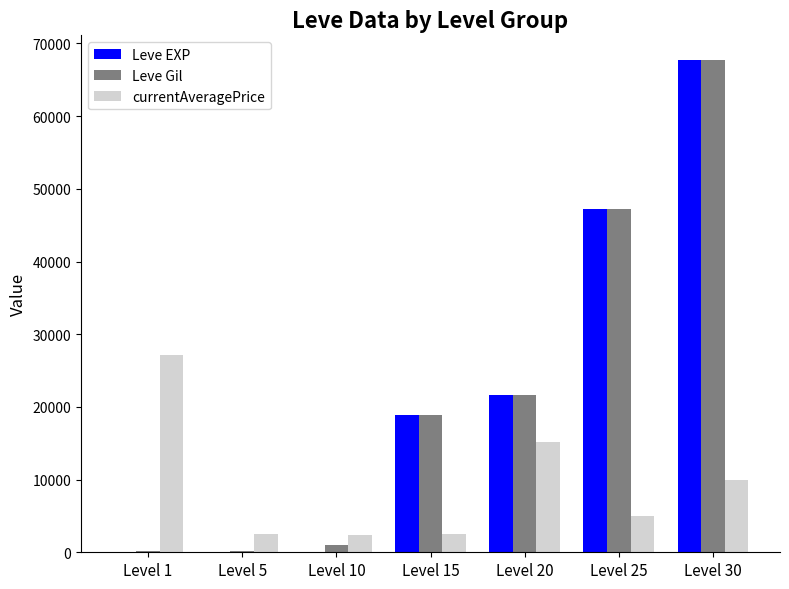

Is it true that currentAveragePrice equals 15044 at Level 1?

False